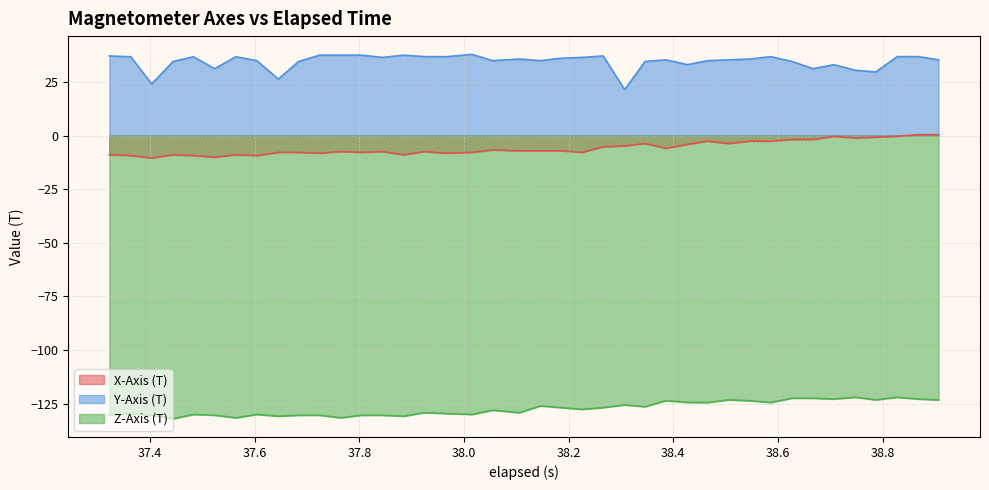

True or false: Y-Axis (T) and X-Axis (T) cross at least once.

False